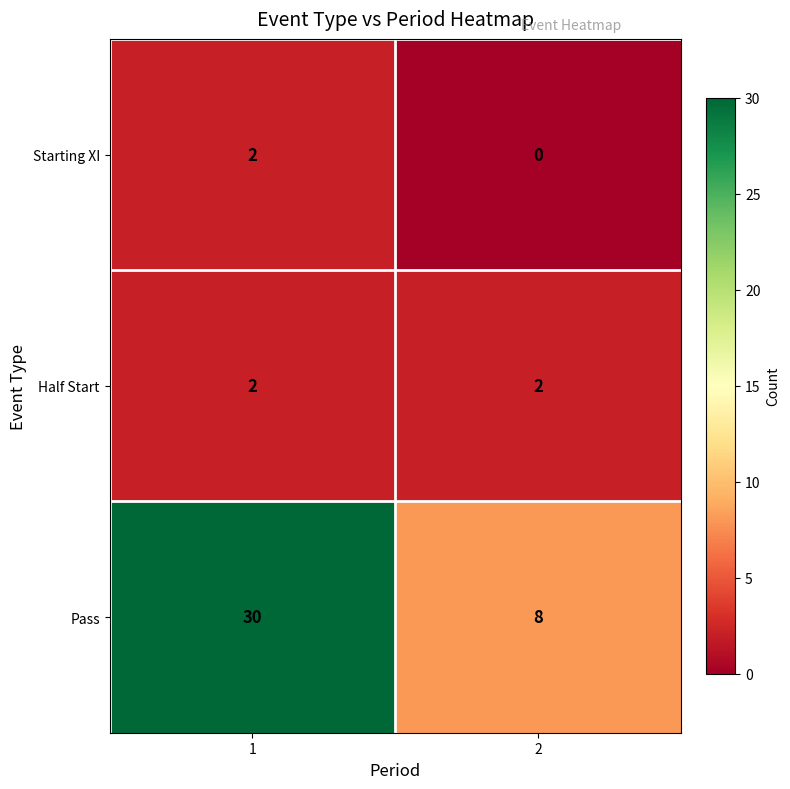

Rank the series at 2 from highest to lowest value.

Pass, Half Start, Starting XI